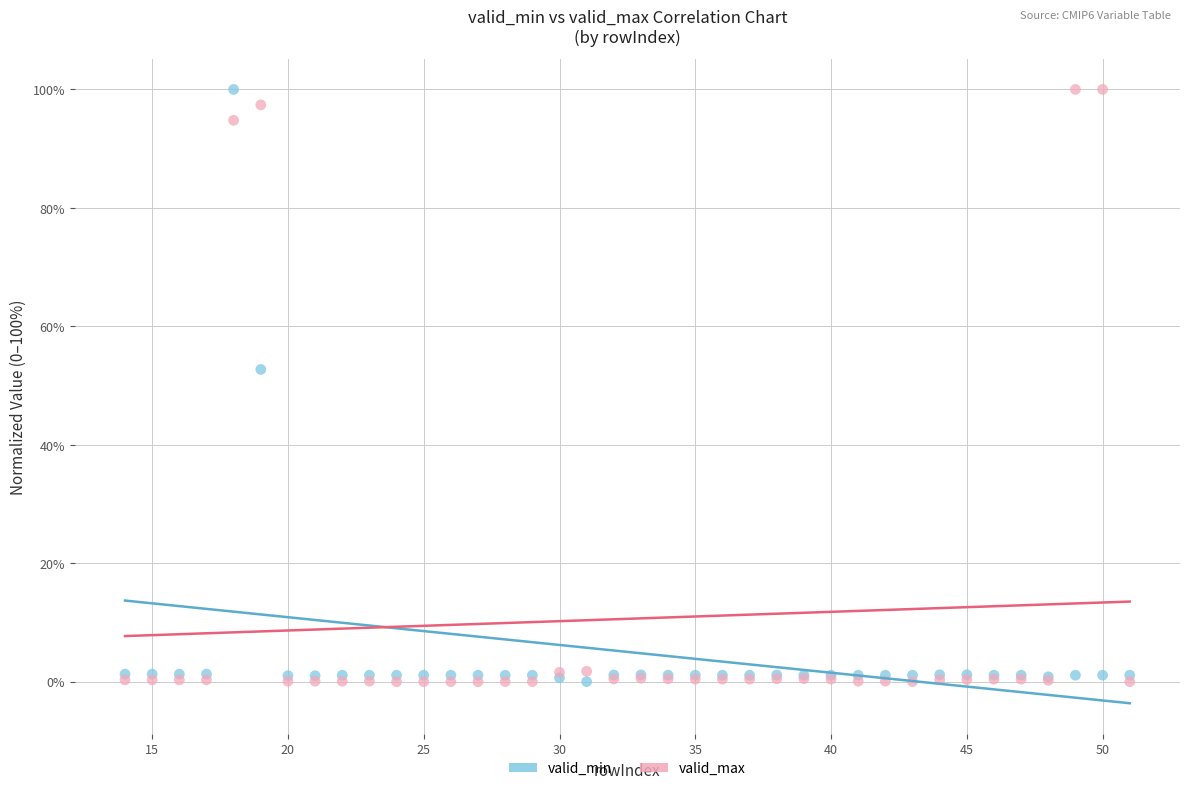

Across all series, what Y value is closest to 50?

52.7